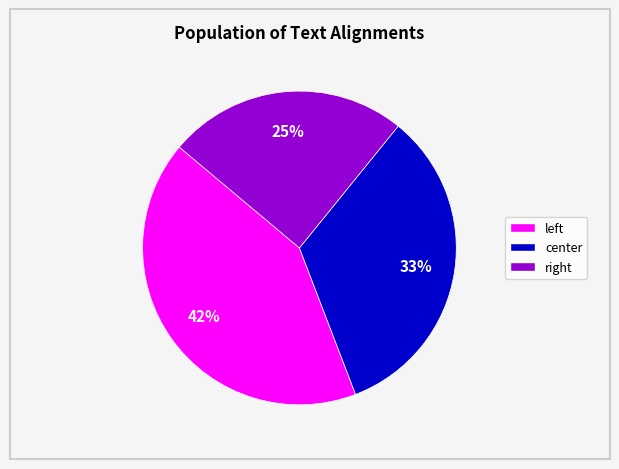

Count the number of slices in the pie.

3